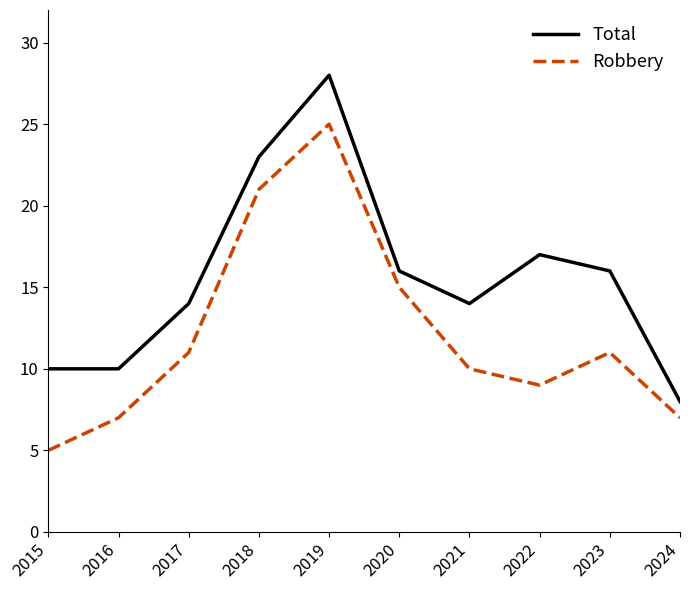

True or false: Total has a value of 2 at 2015.

False